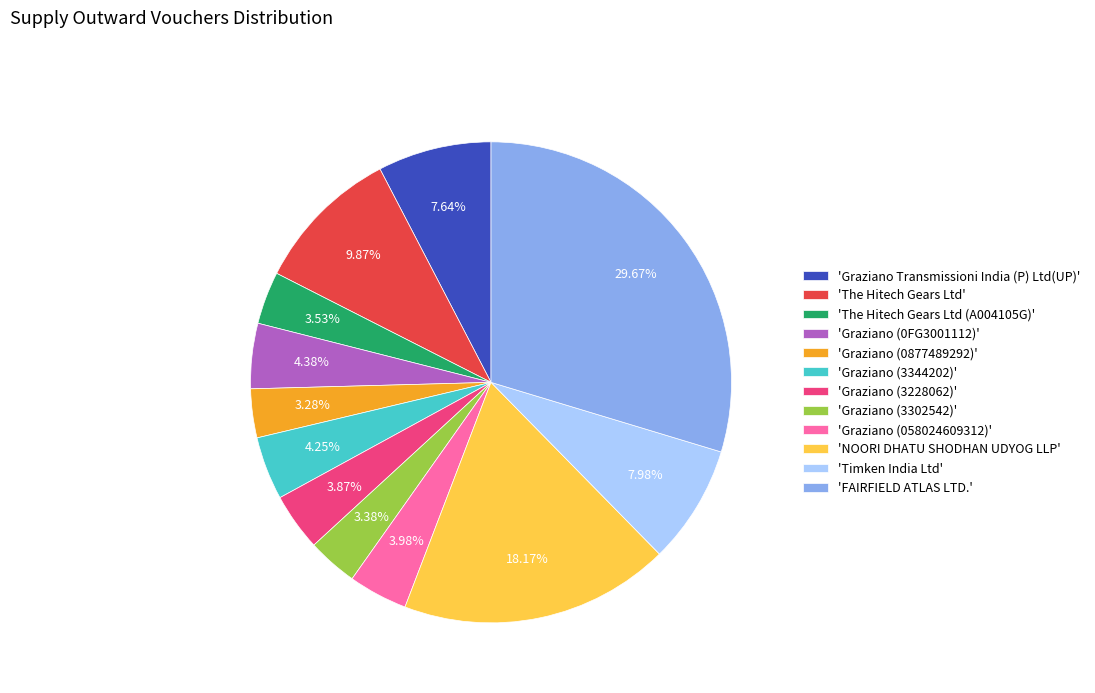

Which slice is the largest?

'FAIRFIELD ATLAS LTD.'